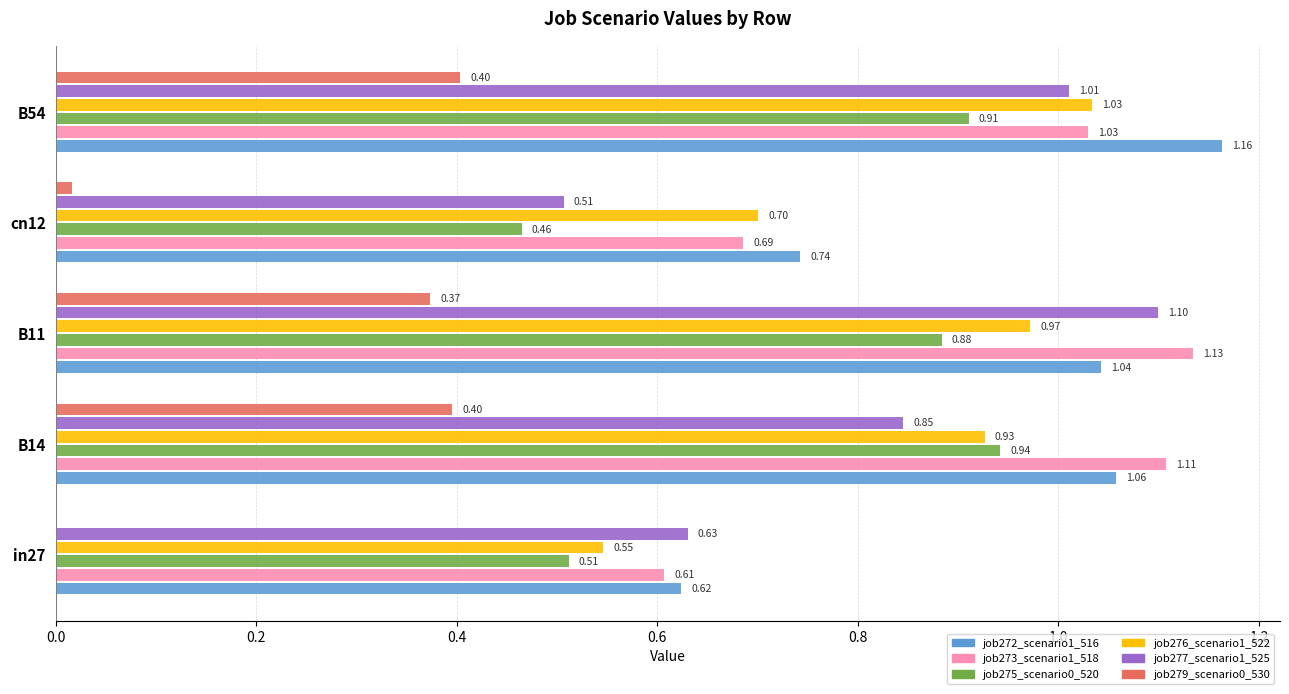

Between in27 and B11, which series saw the biggest shift?

job273_scenario1_518